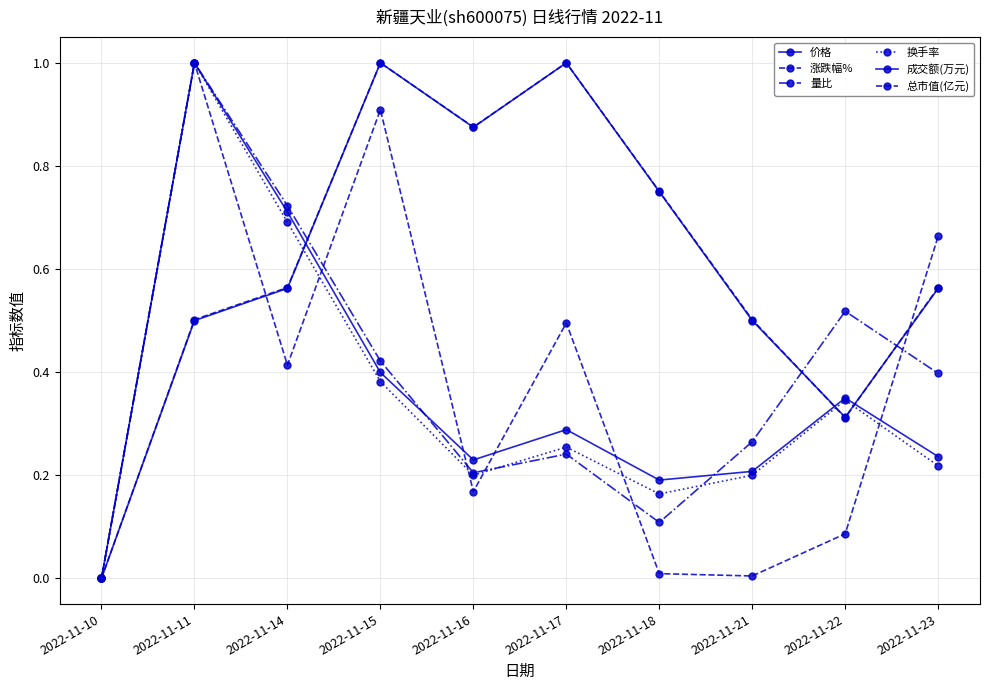

Count the number of data series in this chart.

6